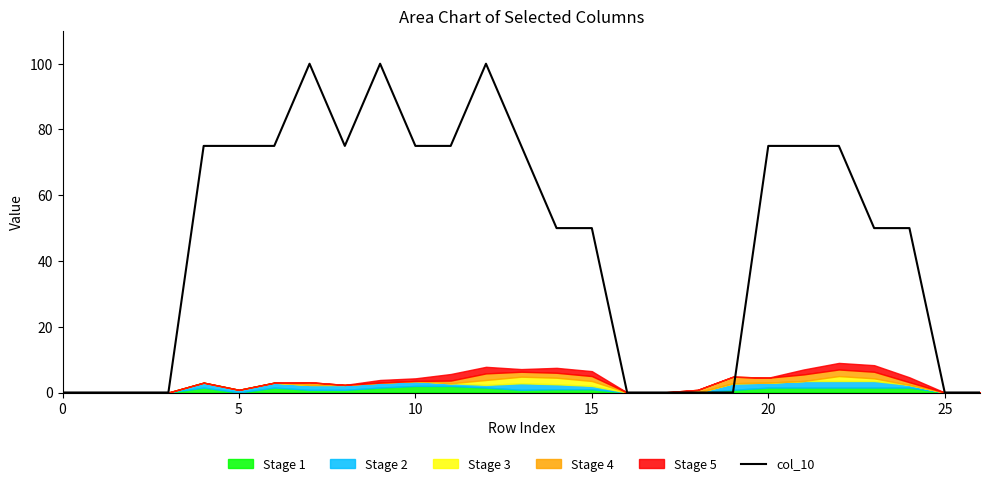

How many lines are shown in the chart?

1